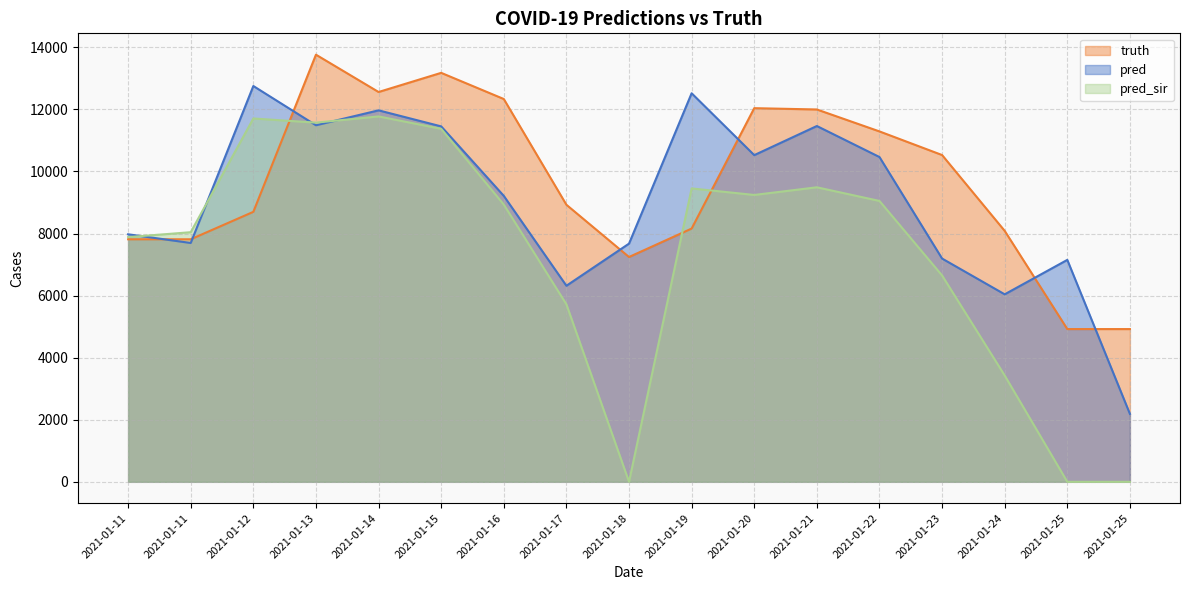

What is the difference between the pred values at 2021-01-11 and 2021-01-13?

3512.4